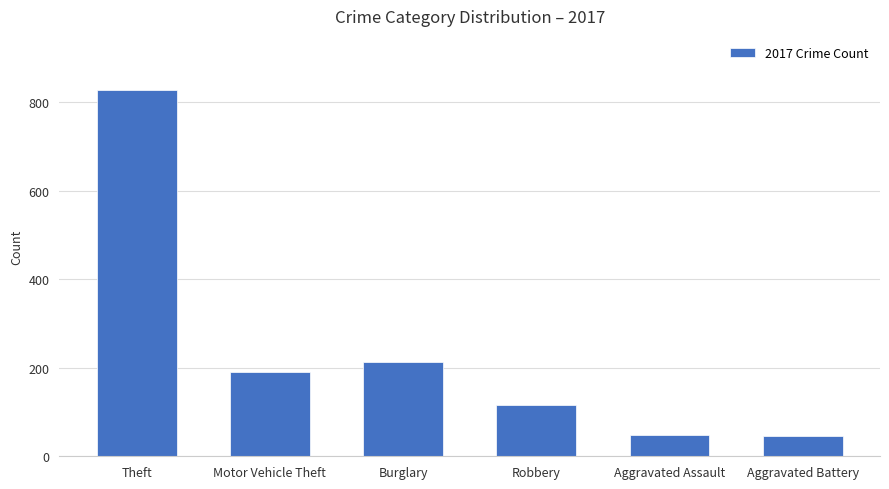

What is the greatest value displayed?

828